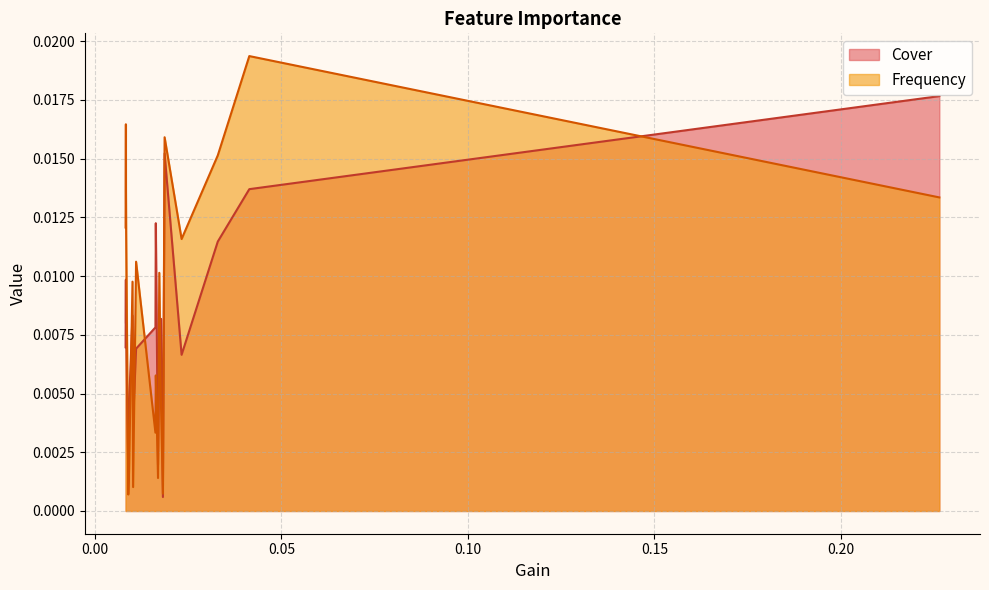

How many times do Cover and Frequency cross each other?

9